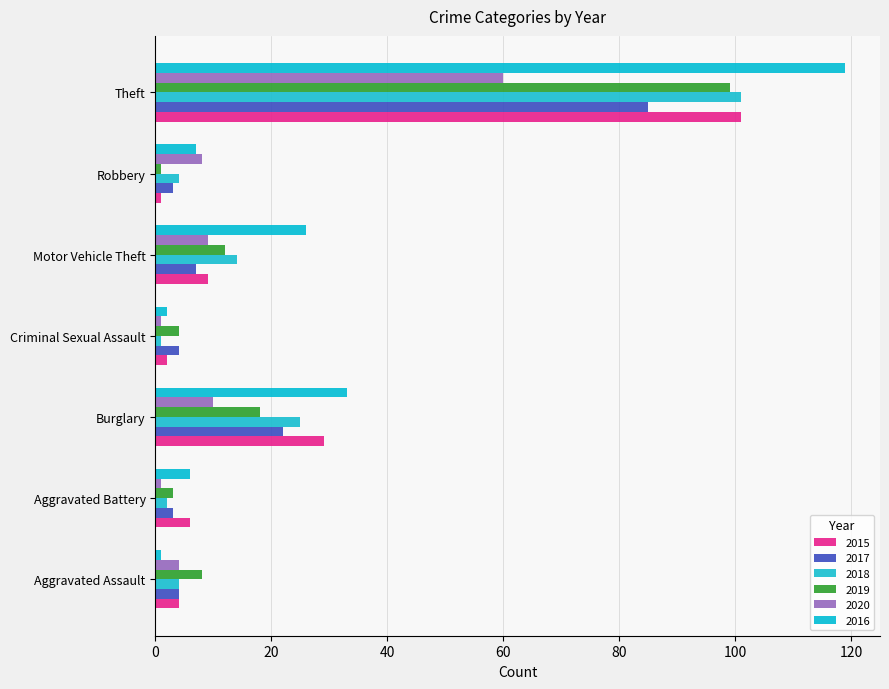

The 2018 series shows 4 at Robbery. True or false?

True